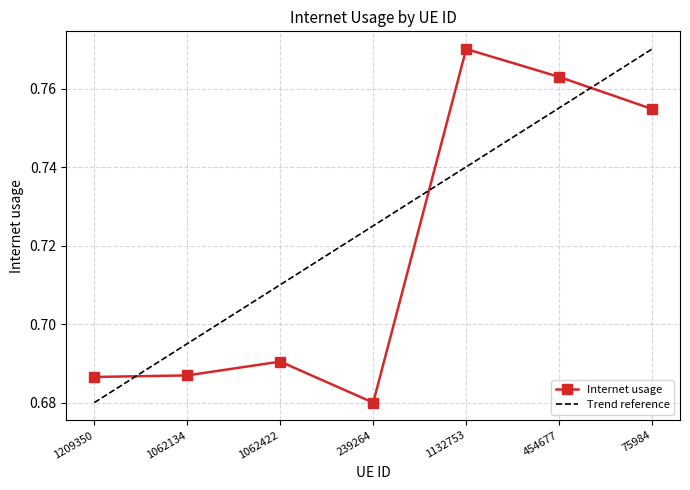

True or false: Trend reference has more than 0 points higher than both neighbors.

False